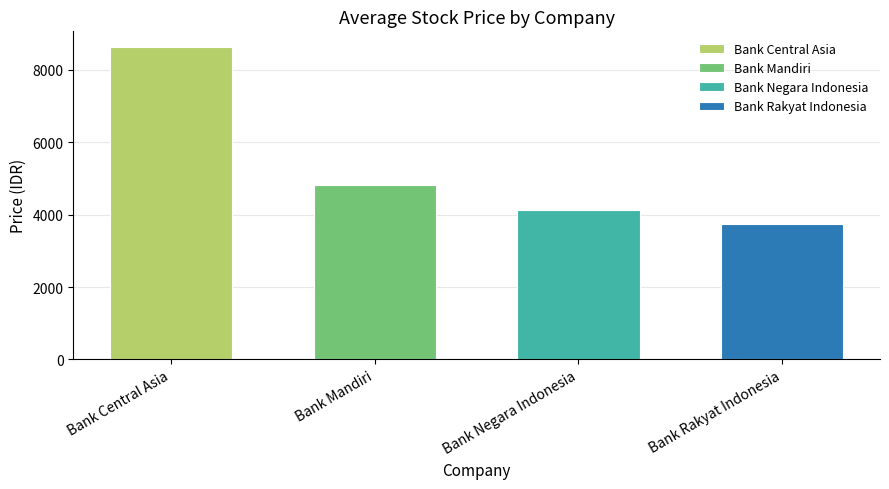

What is the difference between the values at Bank Mandiri and Bank Rakyat Indonesia?

1075